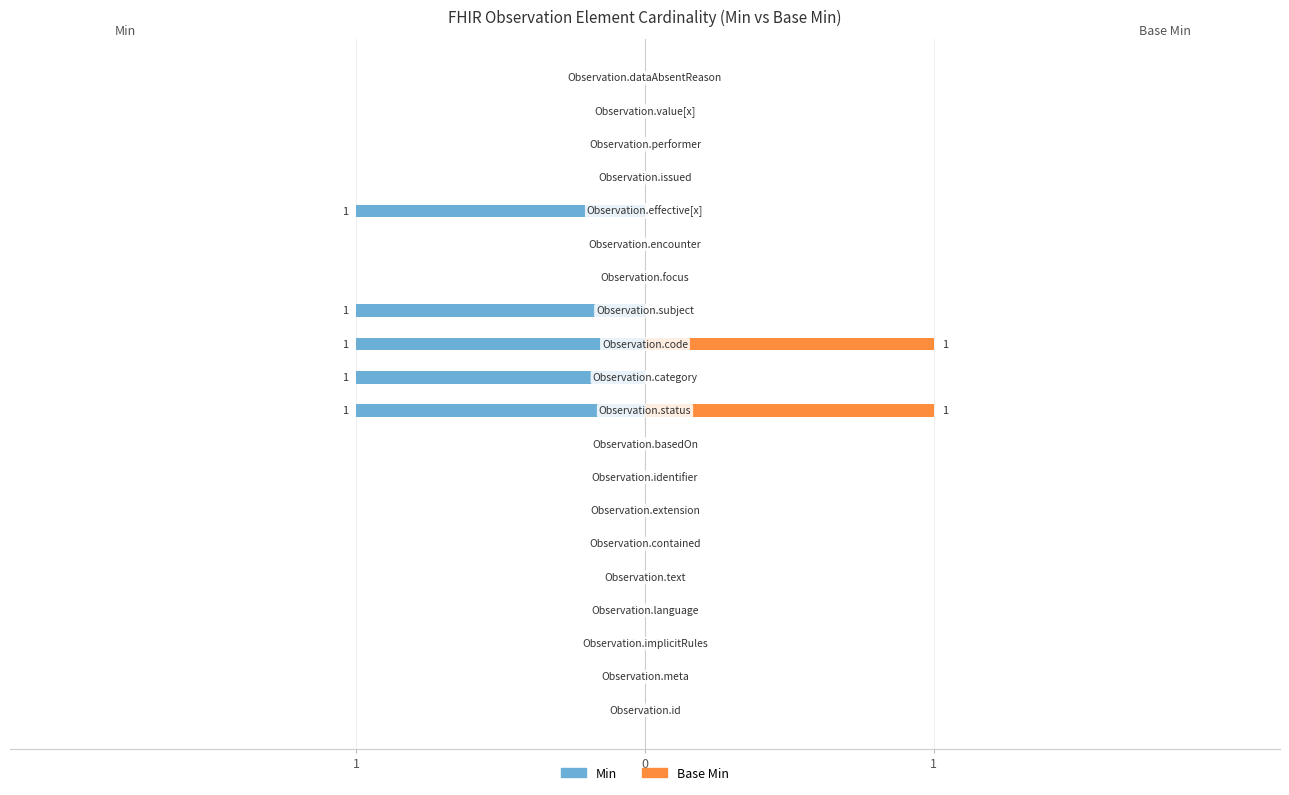

Is it true that Base Min equals 0 at 10?

True